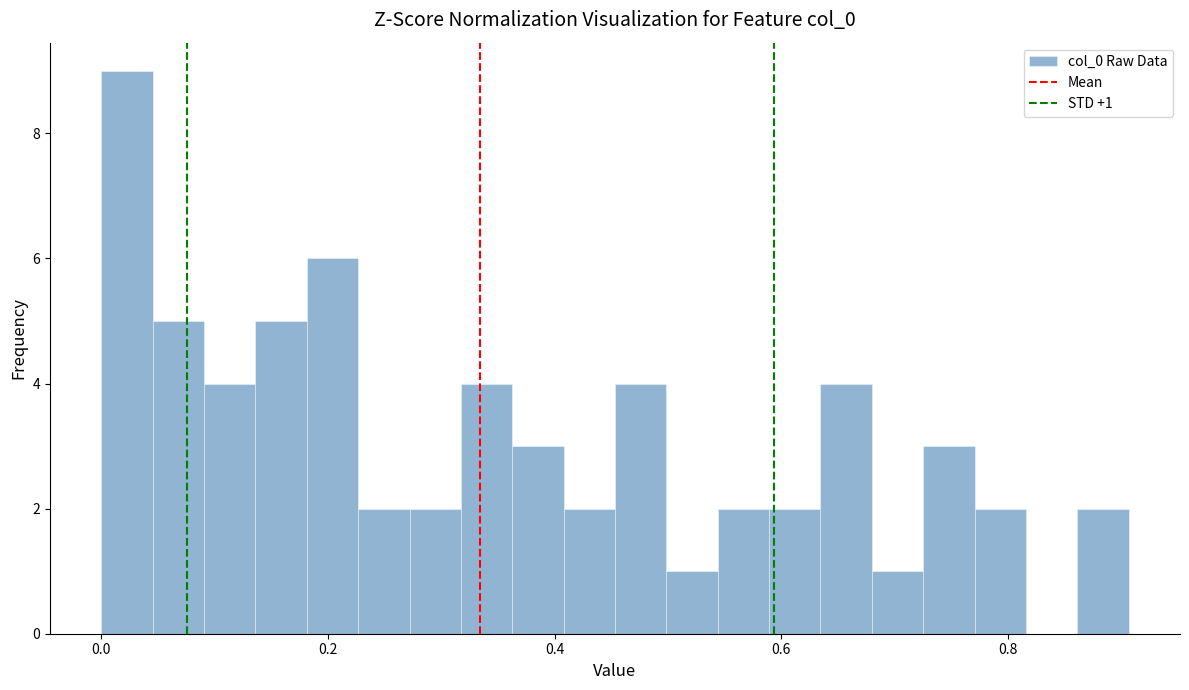

Read against the x-axis, roughly where is the centre of the tallest bar?

0.02